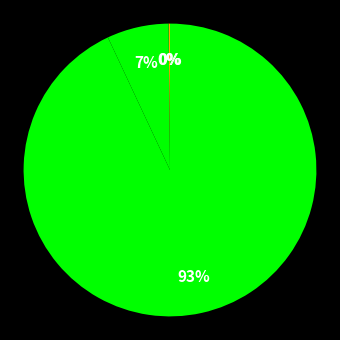

Rank the categories by value from highest to lowest.

Inference Time, Training Time, MAPE, MSE, SMAPE